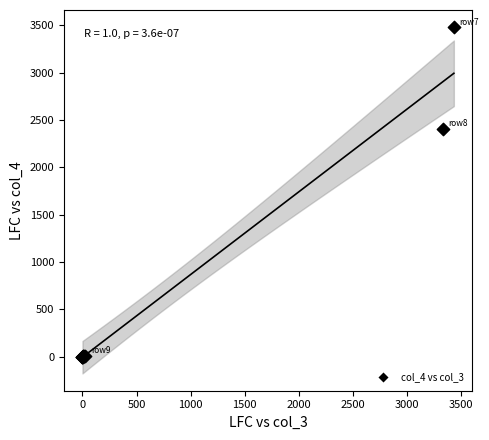

What Y value in the scatter plot is closest to 1738?

2405